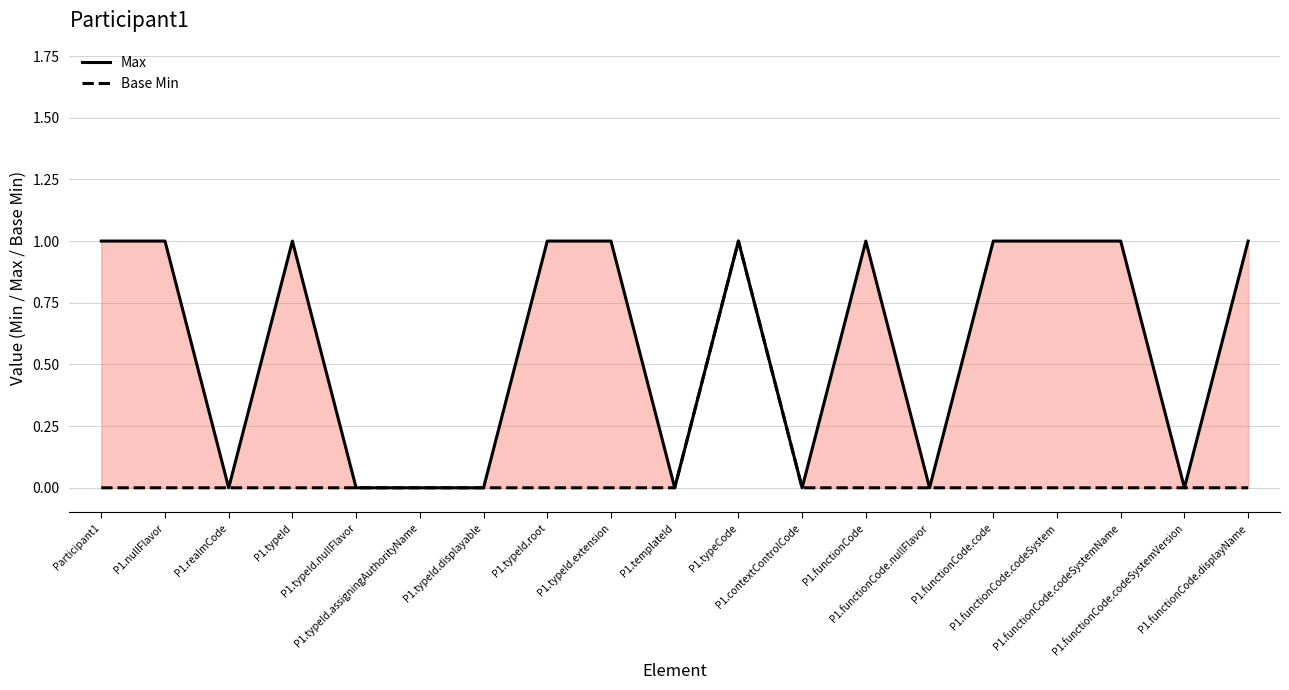

Which series has the widest spread of values?

Max